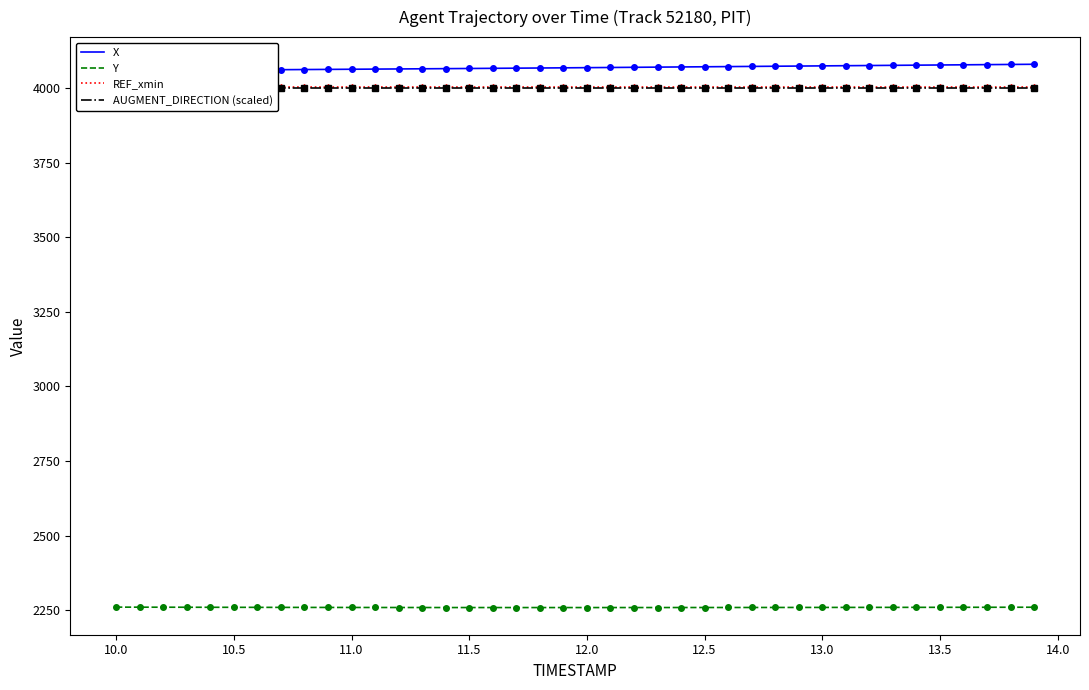

What is the lowest value of the Y series?

2258.3